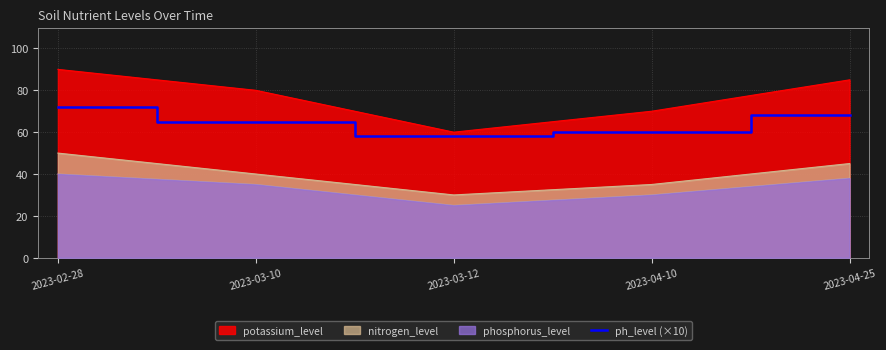

How many data points does each series have?

5